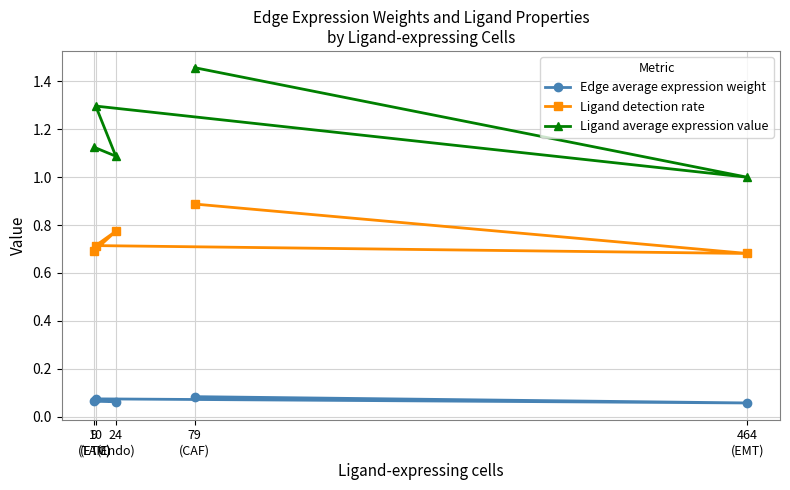

What is the label of the 5th point from the left?

464
(EMT)